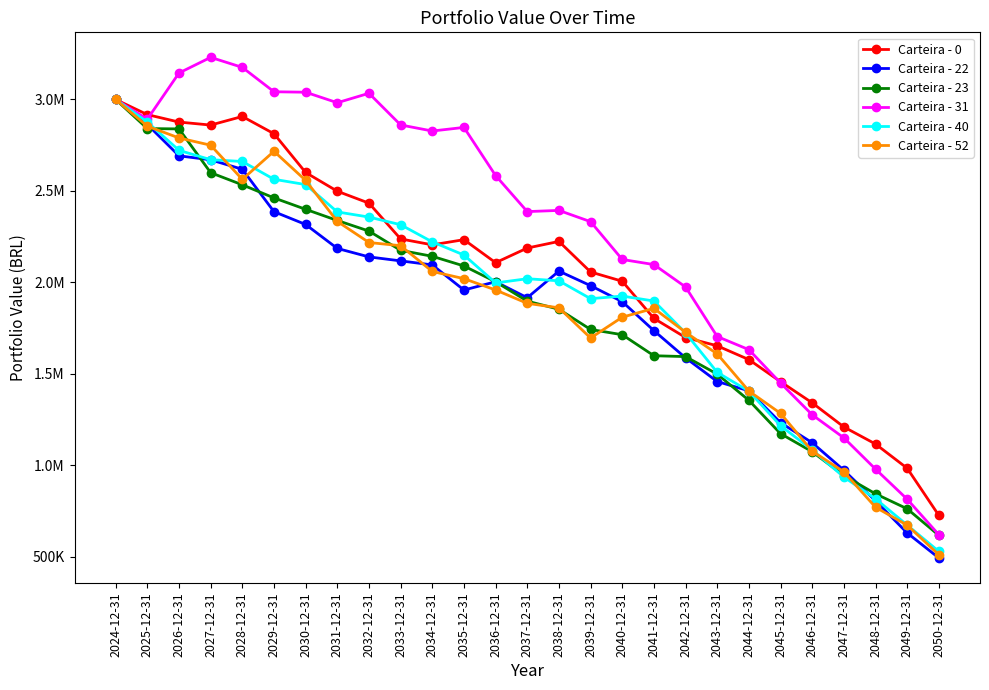

Which category has the lowest value in the Carteira - 22 series?

2050-12-31